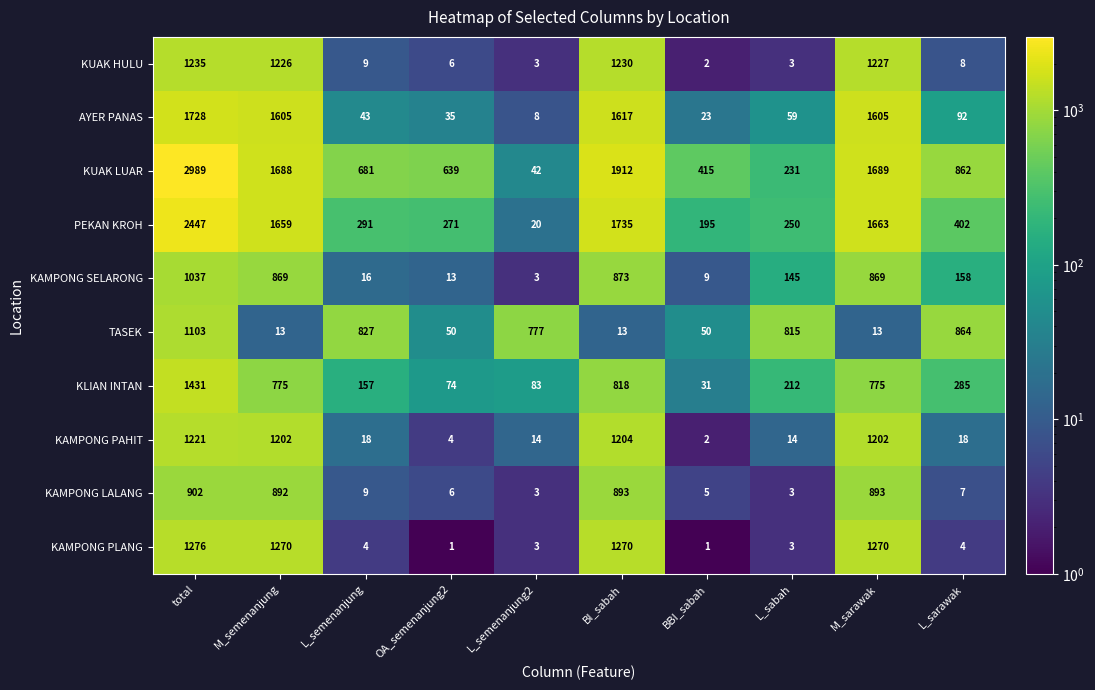

At how many categories does at least one series exceed 2376?

1